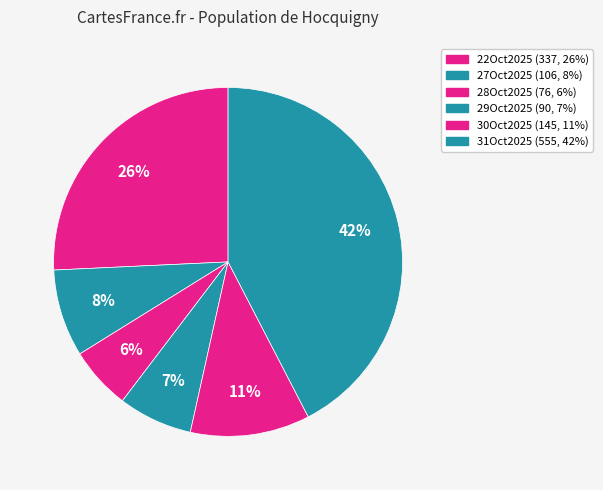

Is 29Oct2025 the majority of the pie?

No